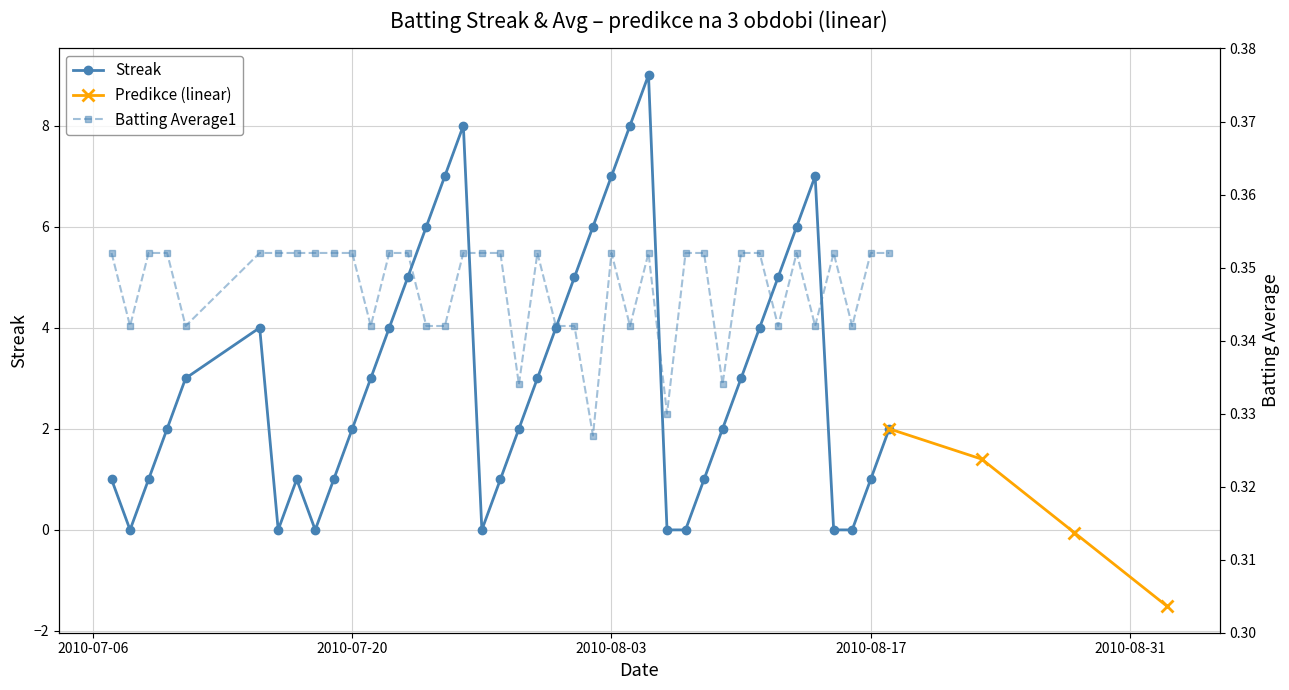

What is the label of the 34th point from the right?

2010-07-16